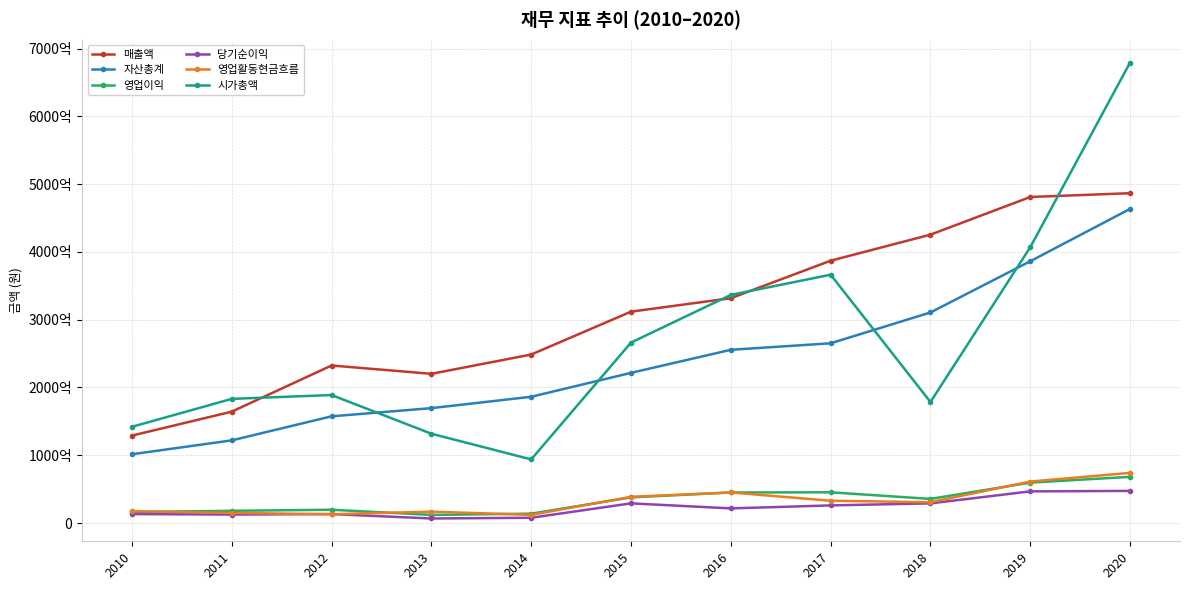

The 자산총계 series shows 101197659726 at 2018. True or false?

False